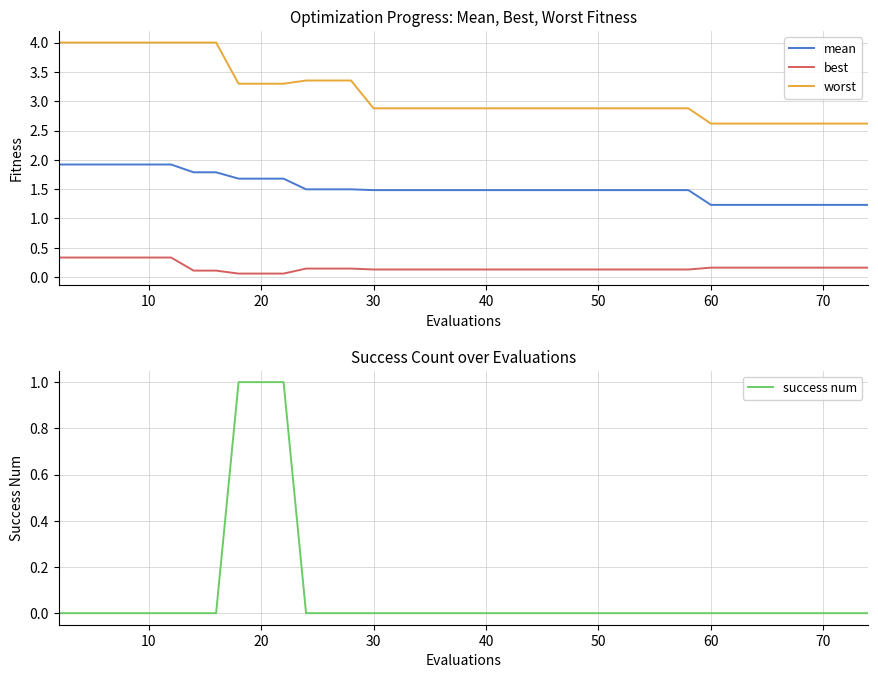

How many categories are shown in the chart?

26